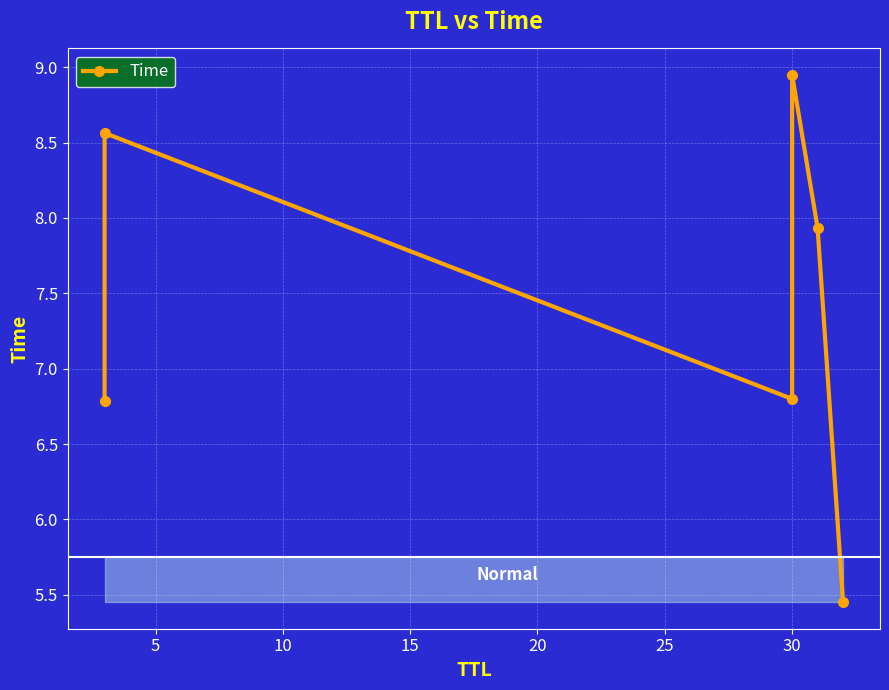

What is the sum of all values?

44.5